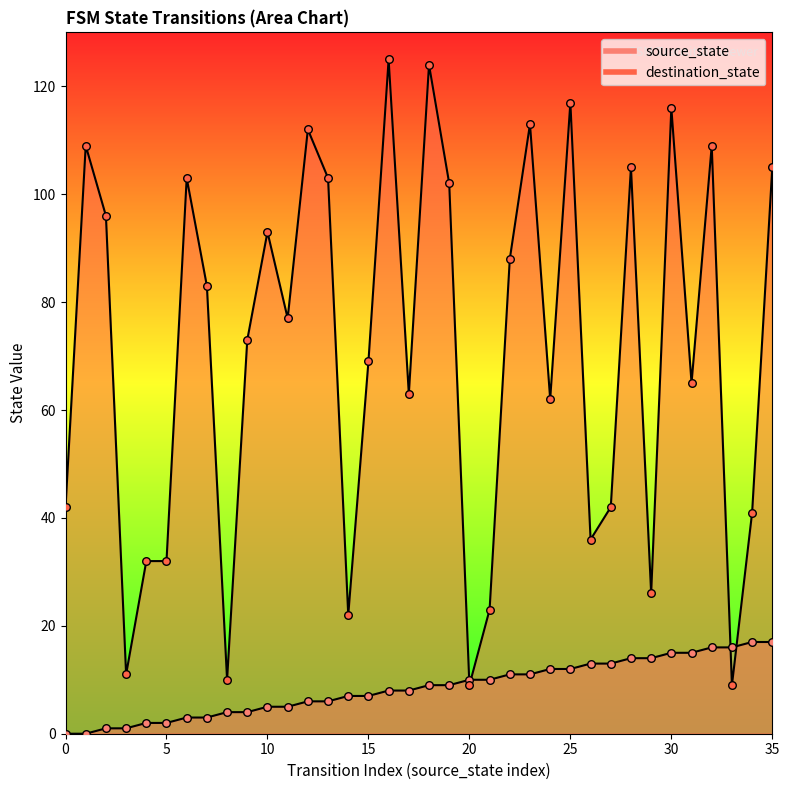

Which series has the largest total across all categories?

destination_state